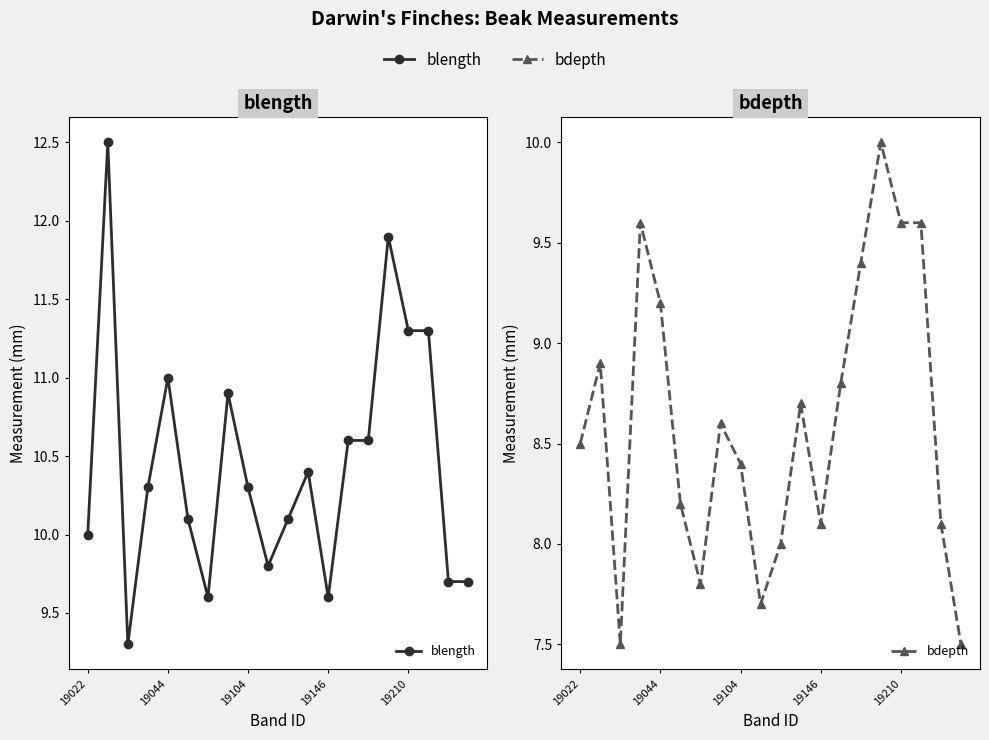

Reading right to left, what are all the values shown in this chart?

blength: 9.7	9.7	11.3	11.3	11.9	10.6	10.6	9.6	10.4	10.1	9.8	10.3	10.9	9.6	10.1	11.0	10.3	9.3	12.5	10.0
bdepth: 7.5	8.1	9.6	9.6	10.0	9.4	8.8	8.1	8.7	8.0	7.7	8.4	8.6	7.8	8.2	9.2	9.6	7.5	8.9	8.5